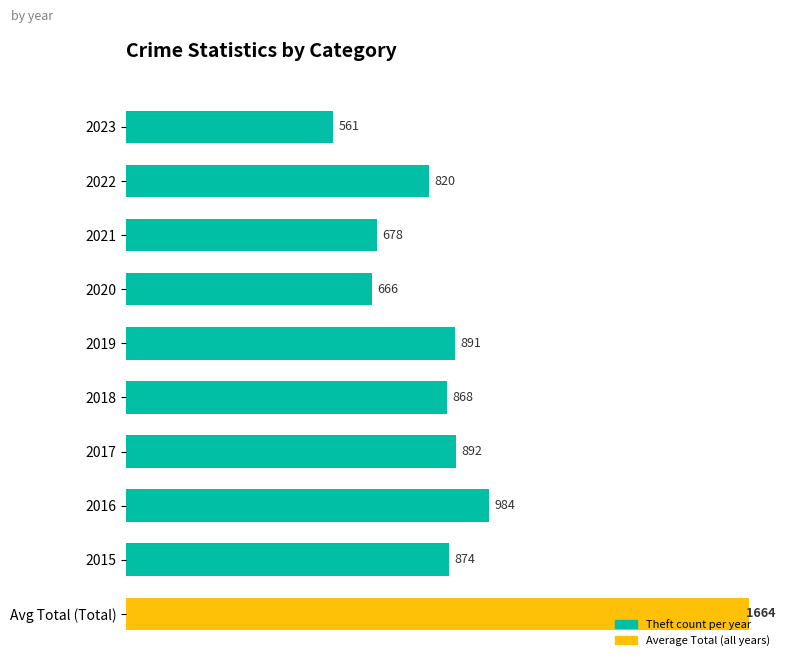

What is the average value?

804